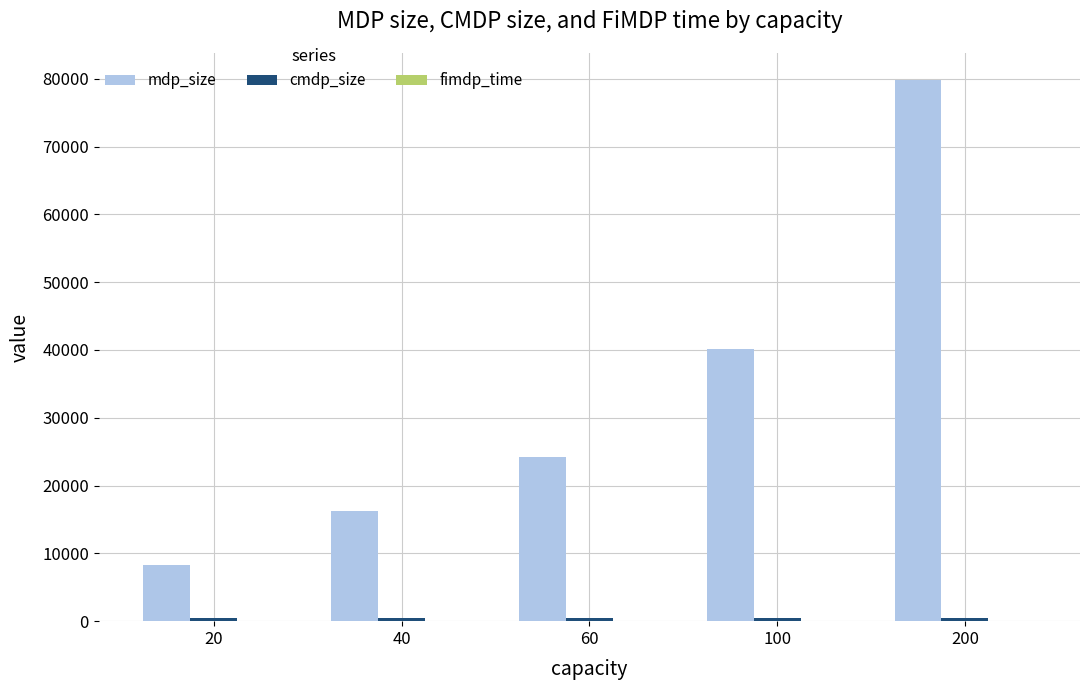

Which series has the largest total across all categories?

mdp_size